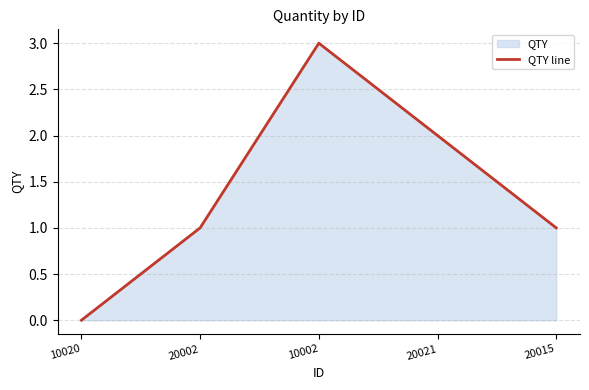

Reading right to left, extract all data points from this chart.

1	2	3	1	0